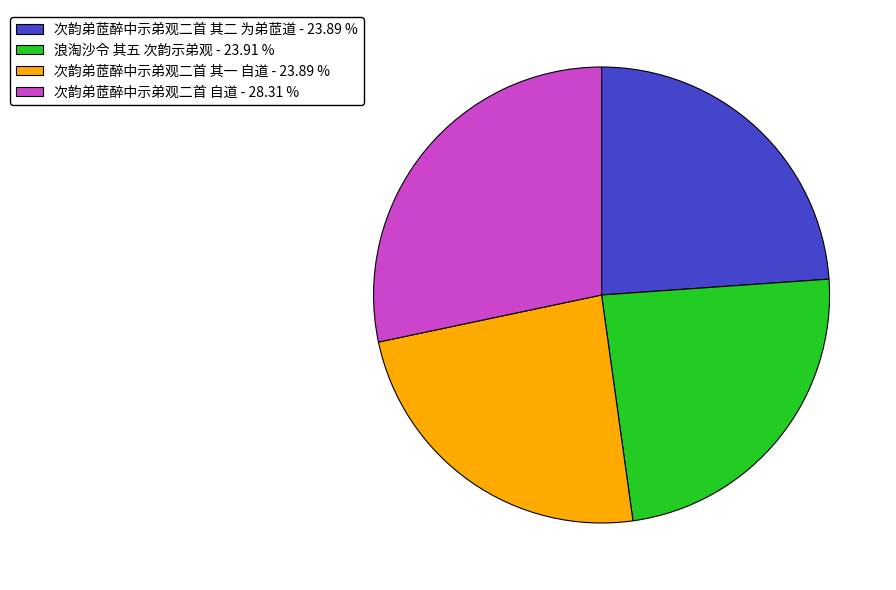

Is the sum of 次韵弟茝醉中示弟观二首 其二 为弟茝道 and 次韵弟茝醉中示弟观二首 自道 greater than half?

Yes